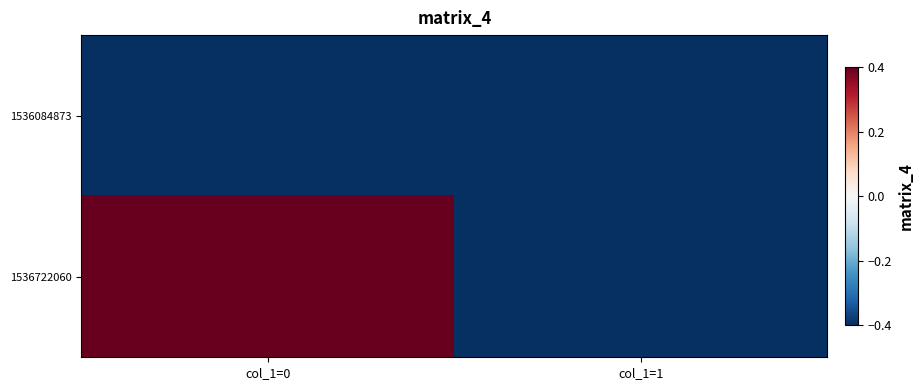

At how many categories does at least one series exceed 0?

1